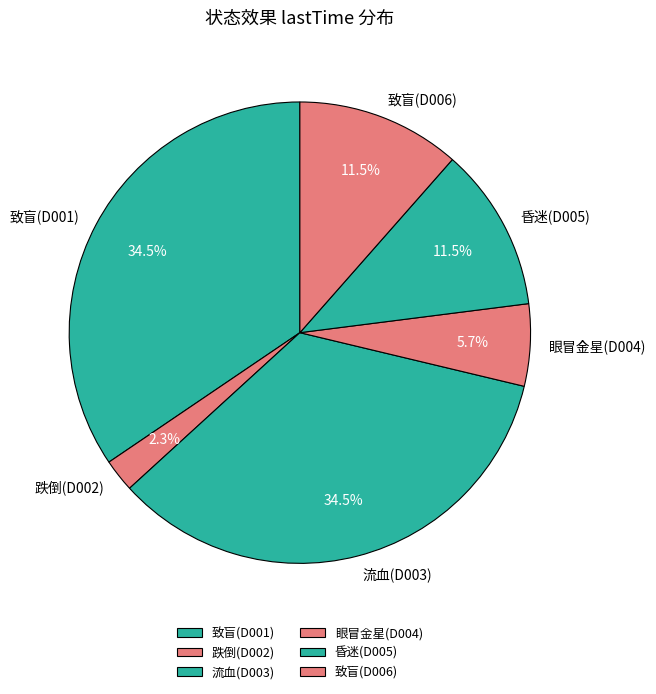

How many slices are in this pie chart?

6